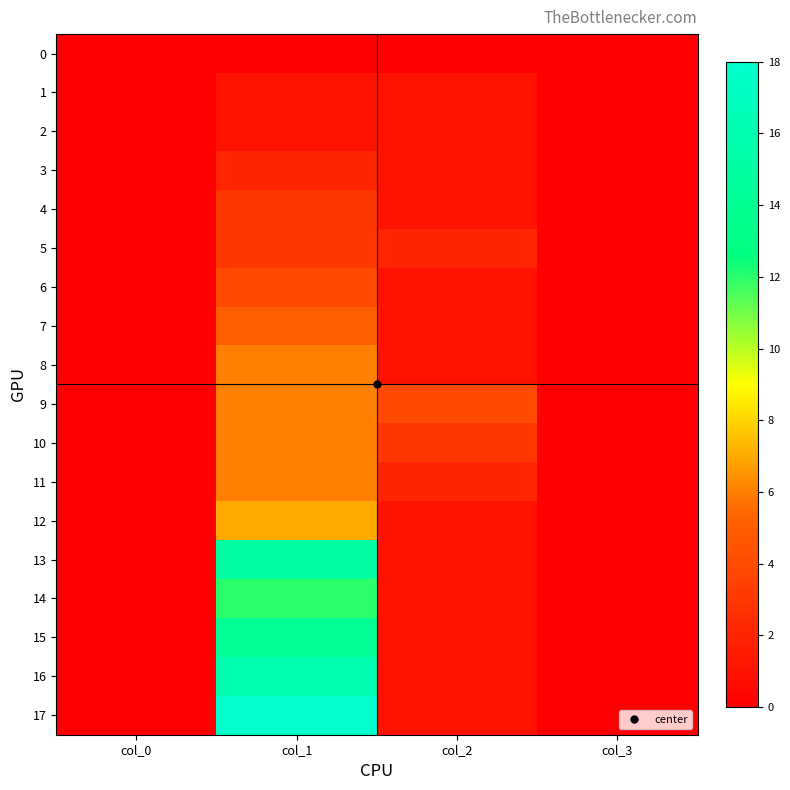

Reading right to left, what are all the values shown in this chart?

0: col_3=0	col_2=0	col_1=0	col_0=0
1: col_3=0	col_2=1	col_1=1	col_0=0
2: col_3=0	col_2=1	col_1=1	col_0=0
3: col_3=0	col_2=1	col_1=2	col_0=0
4: col_3=0	col_2=1	col_1=3	col_0=0
5: col_3=0	col_2=2	col_1=3	col_0=0
6: col_3=0	col_2=1	col_1=4	col_0=0
7: col_3=0	col_2=1	col_1=5	col_0=0
8: col_3=0	col_2=1	col_1=6	col_0=0
9: col_3=0	col_2=4	col_1=6	col_0=0
10: col_3=0	col_2=3	col_1=6	col_0=0
11: col_3=0	col_2=2	col_1=6	col_0=0
12: col_3=0	col_2=1	col_1=7	col_0=0
13: col_3=0	col_2=1	col_1=15	col_0=0
14: col_3=0	col_2=1	col_1=12	col_0=0
15: col_3=0	col_2=1	col_1=14	col_0=0
16: col_3=0	col_2=1	col_1=16	col_0=0
17: col_3=0	col_2=1	col_1=18	col_0=0